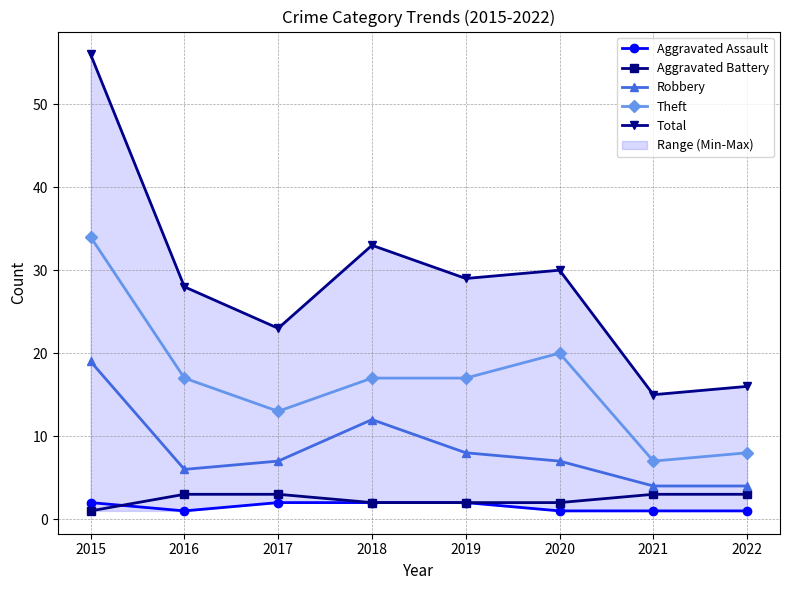

Which series has the largest total across all categories?

Total